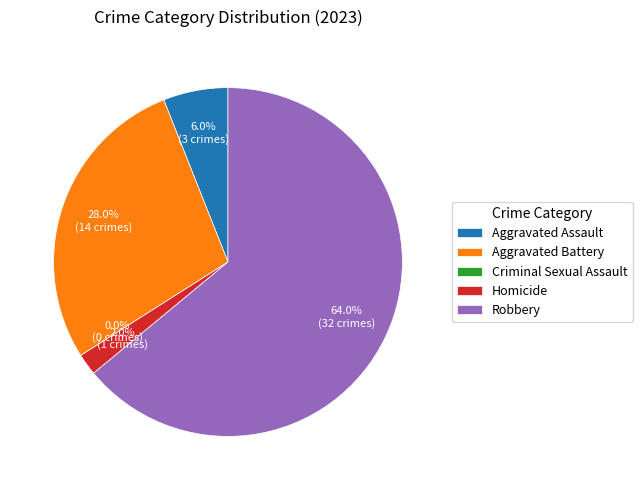

How many segments does this pie chart have?

5